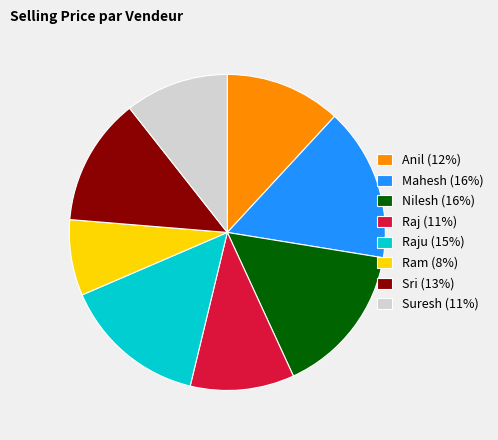

Is there any slice that represents more than half of the pie?

No